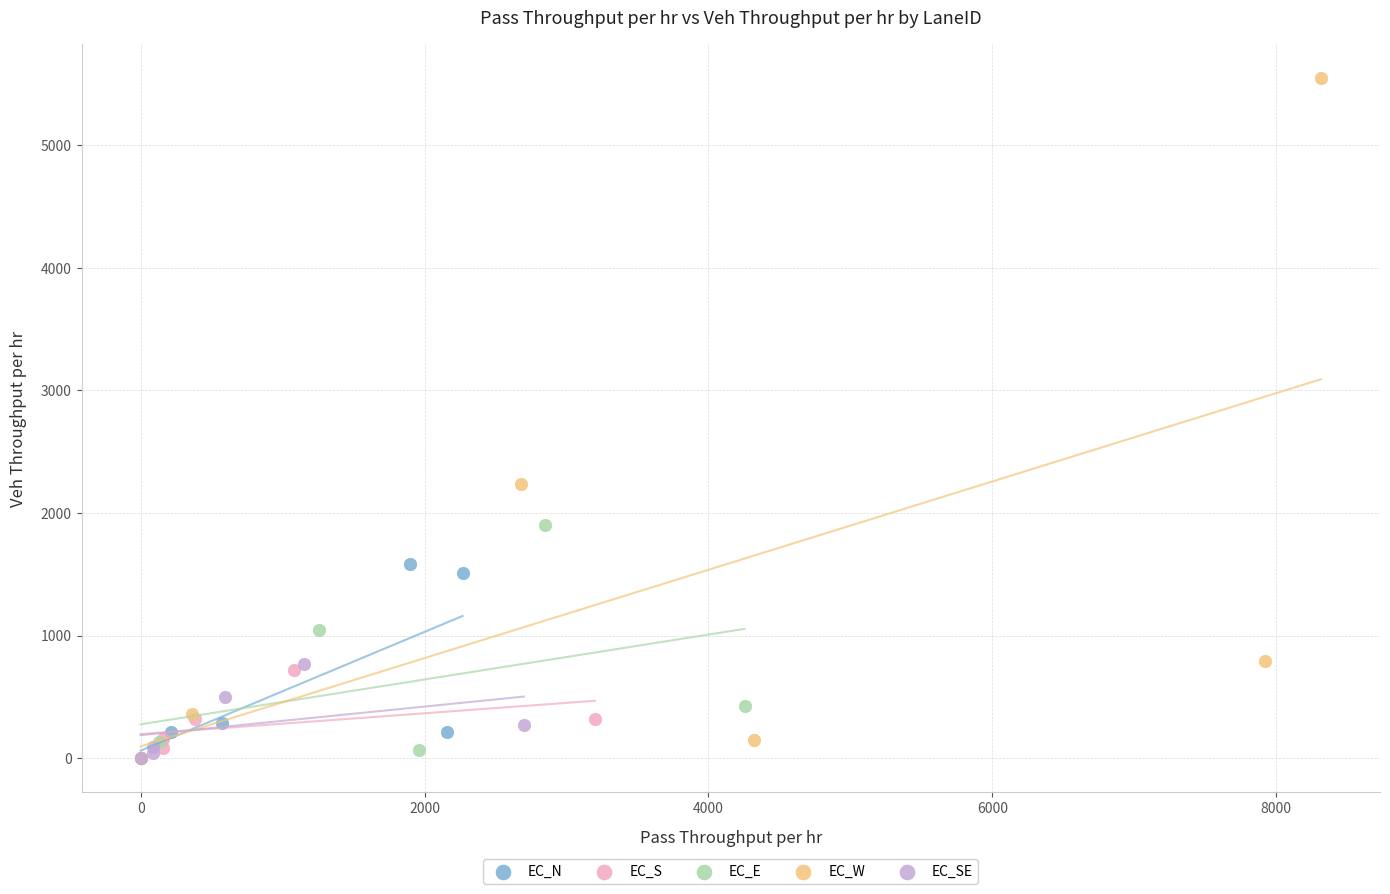

Which series reaches the maximum Y coordinate?

EC_W